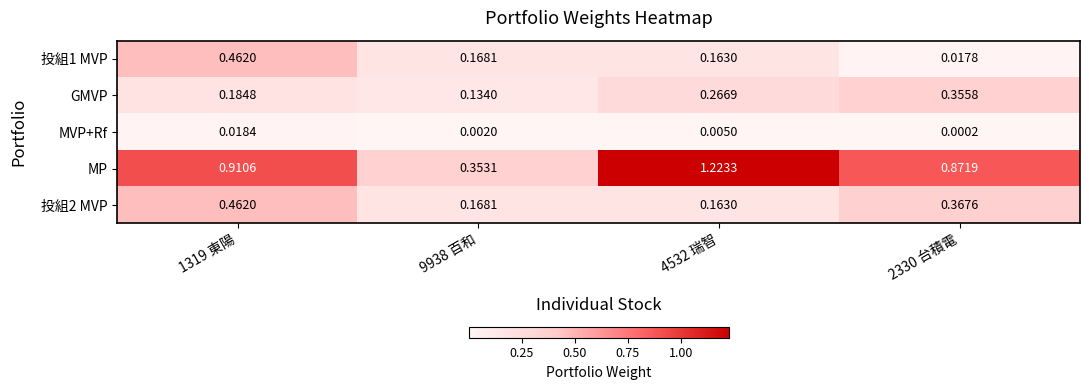

Which series has the largest total across all categories?

MP